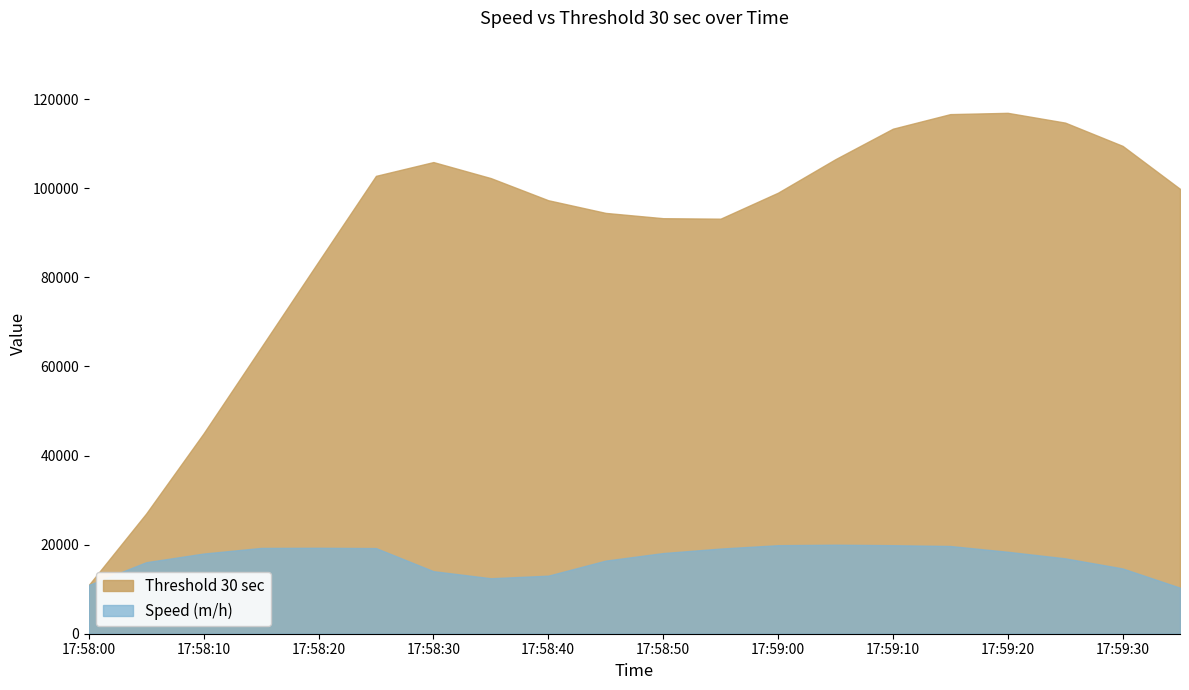

At which label is Threshold 30 sec closest to 63936?

17:58:15